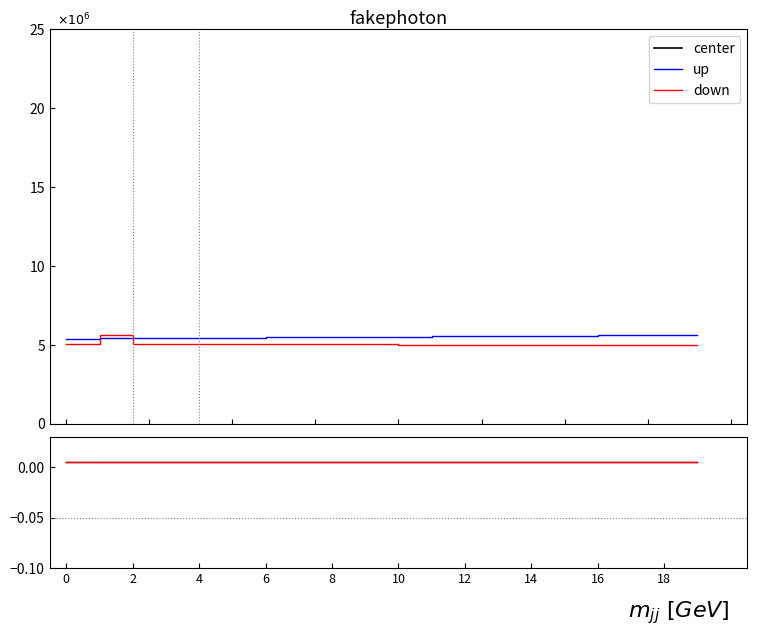

What is the greatest value displayed?

5637500.0